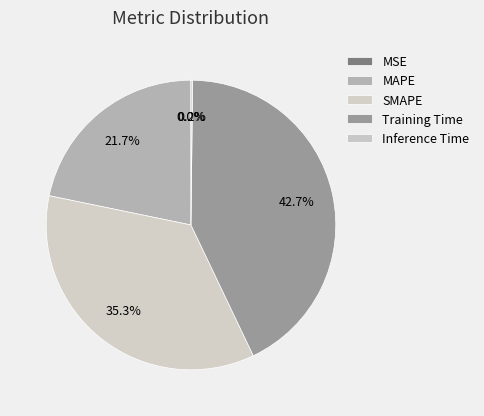

Is there a majority slice in this chart?

No